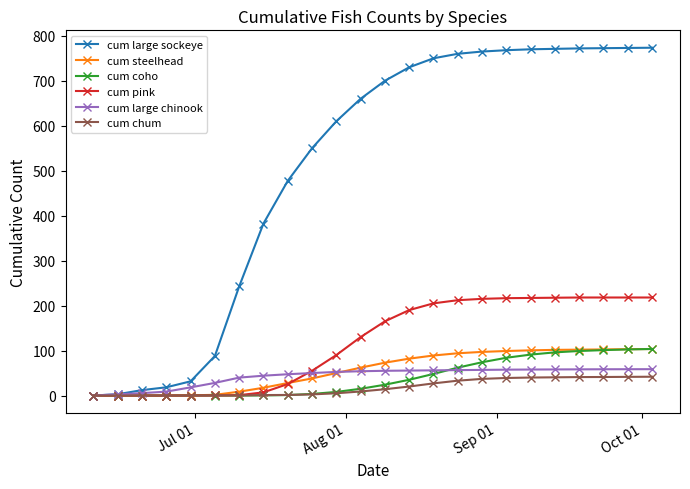

True or false: cum pink and cum steelhead cross at least once.

True